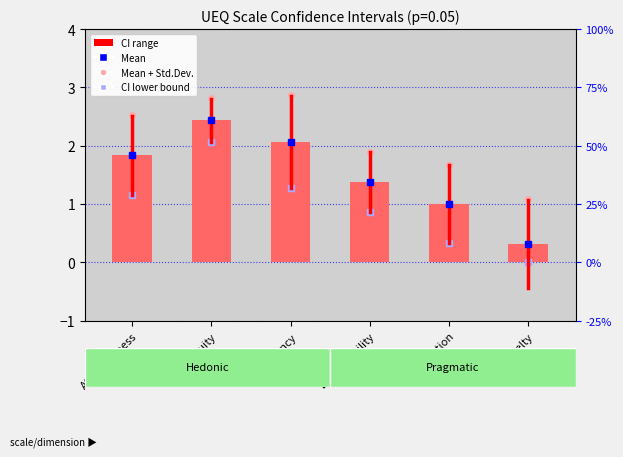

Rank the categories by value from highest to lowest.

Perspicuity, Efficiency, Attractiveness, Dependability, Stimulation, Novelty